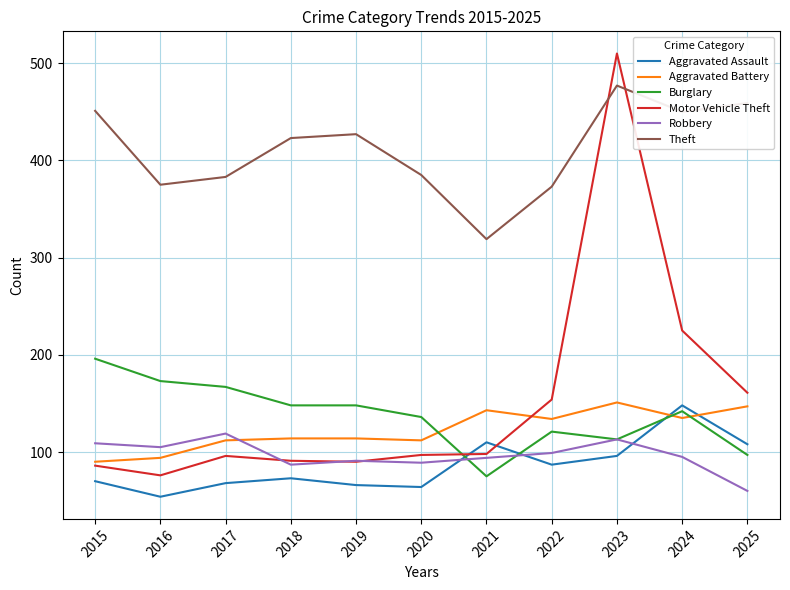

How many series are shown in this chart?

6